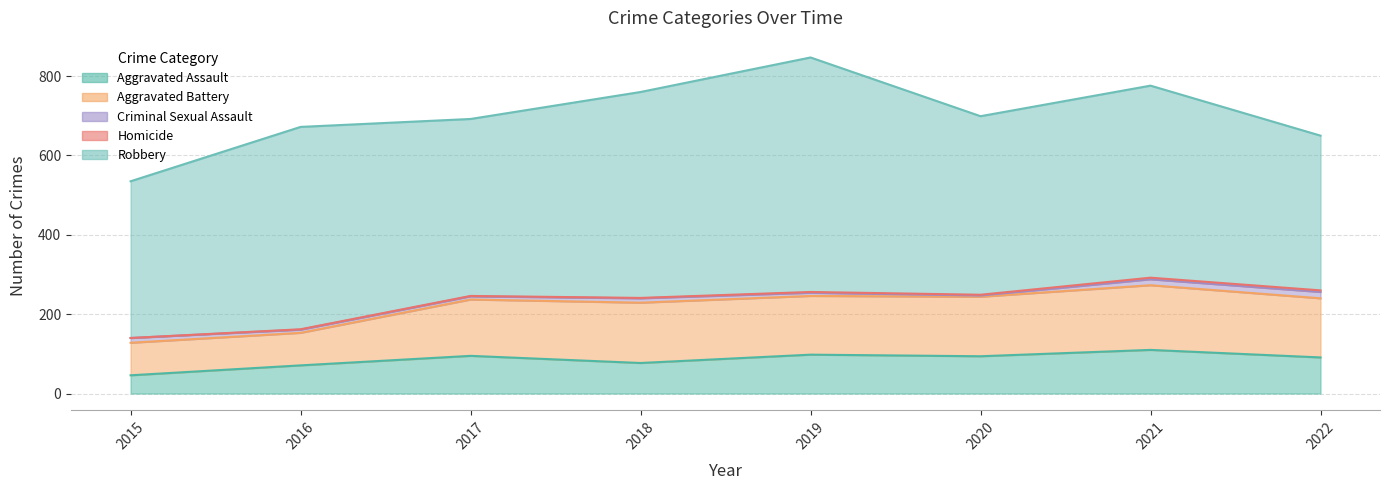

What is the total value across all series at 2016?

672